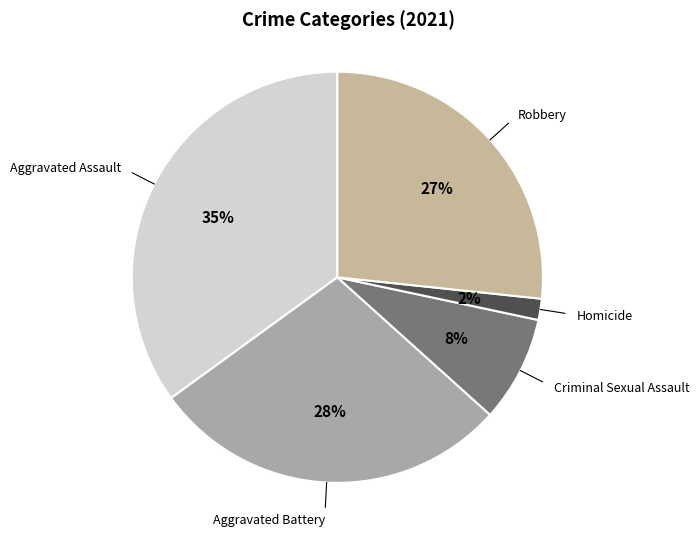

Count the number of slices in the pie.

5